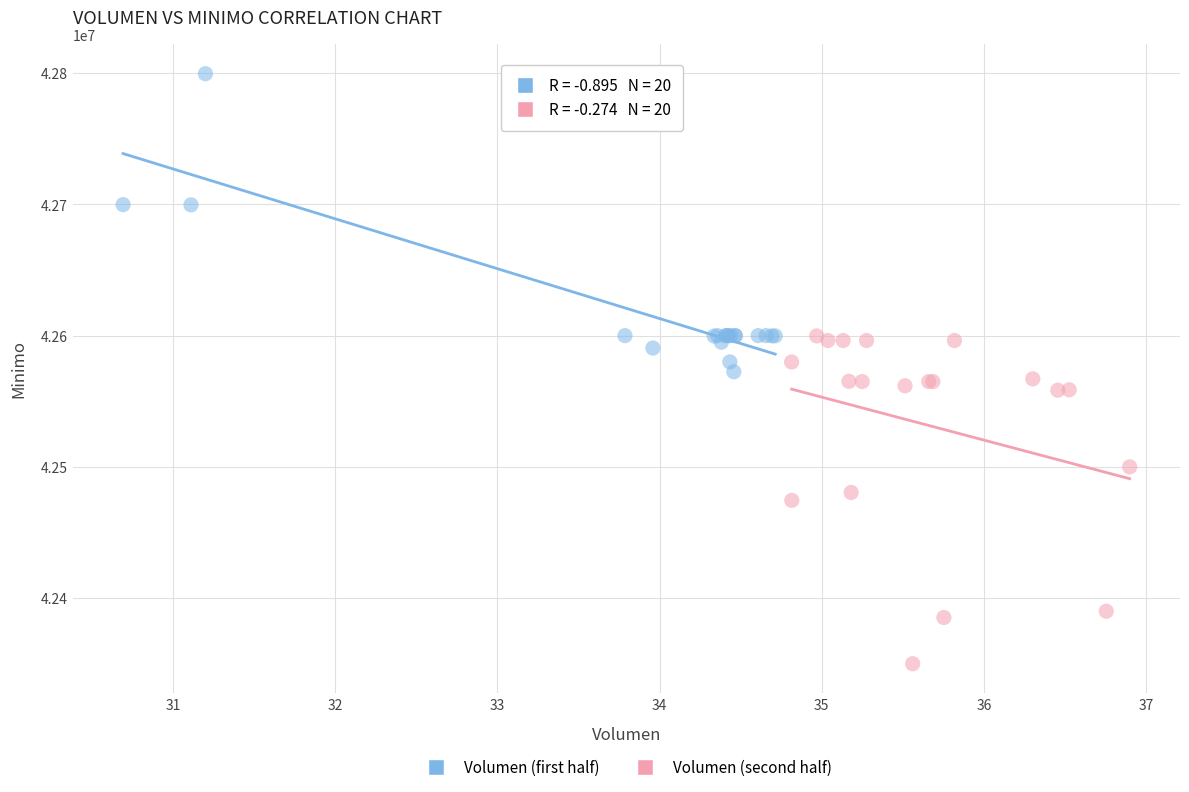

Which series reaches the minimum Y coordinate?

Volumen (second half)